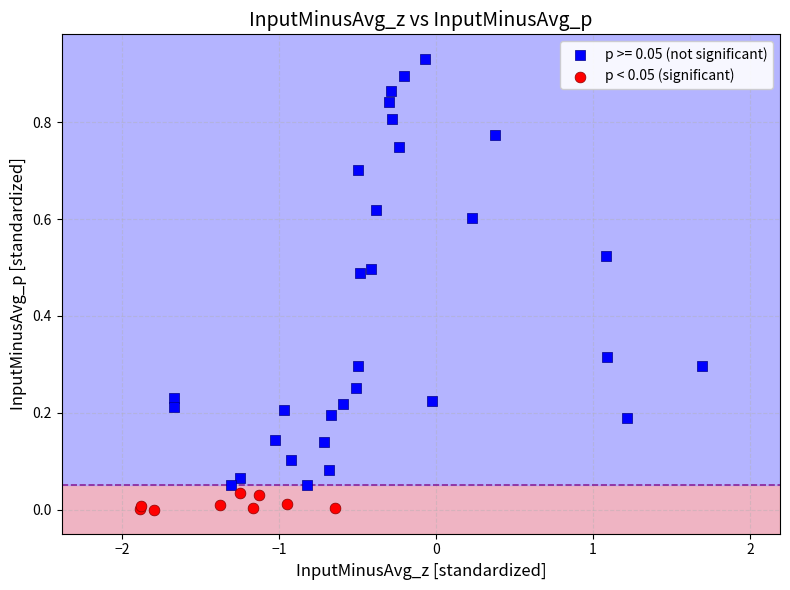

Which series reaches the minimum Y coordinate?

p < 0.05 (significant)